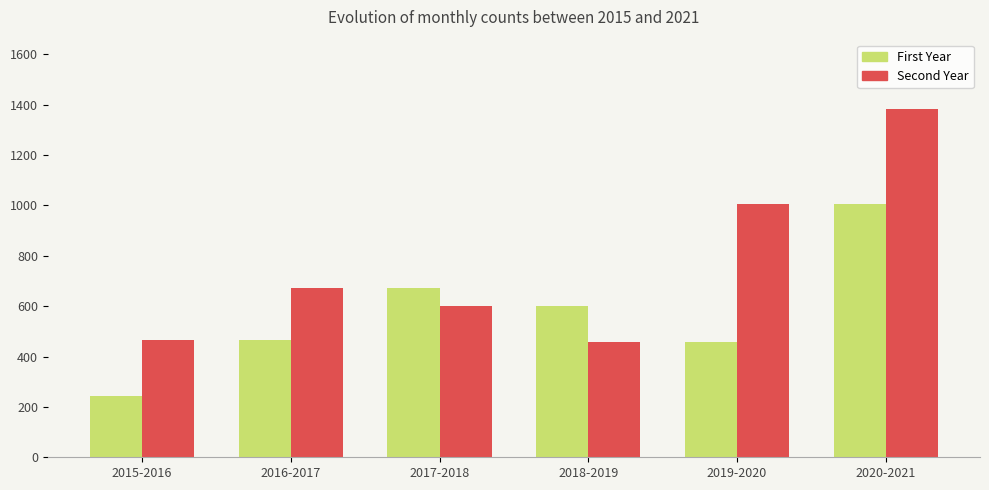

What is the greatest value displayed?

1382